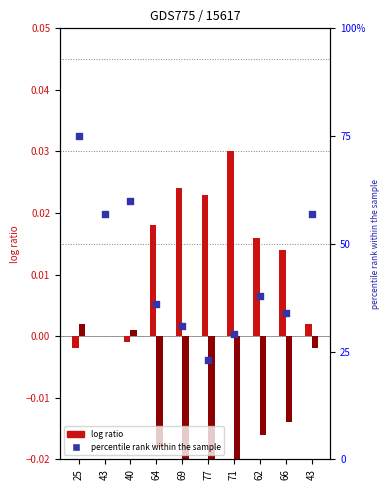

At how many categories does at least one series exceed 0?

10